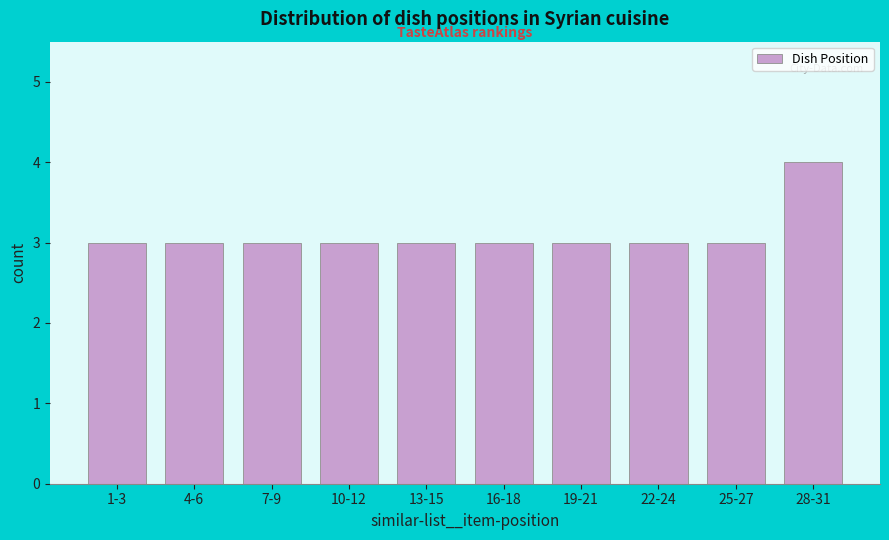

Reading left to right, extract all data points from this chart.

3	3	3	3	3	3	3	3	3	4